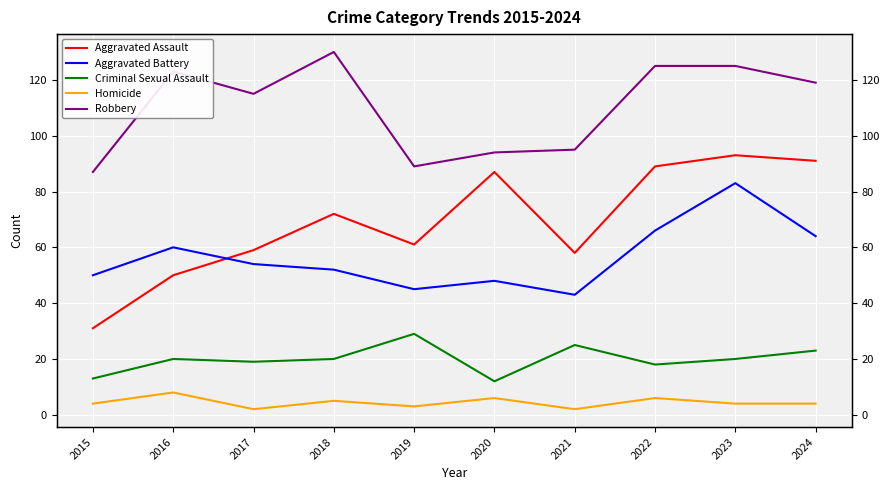

What is the highest value of the Aggravated Battery series?

83